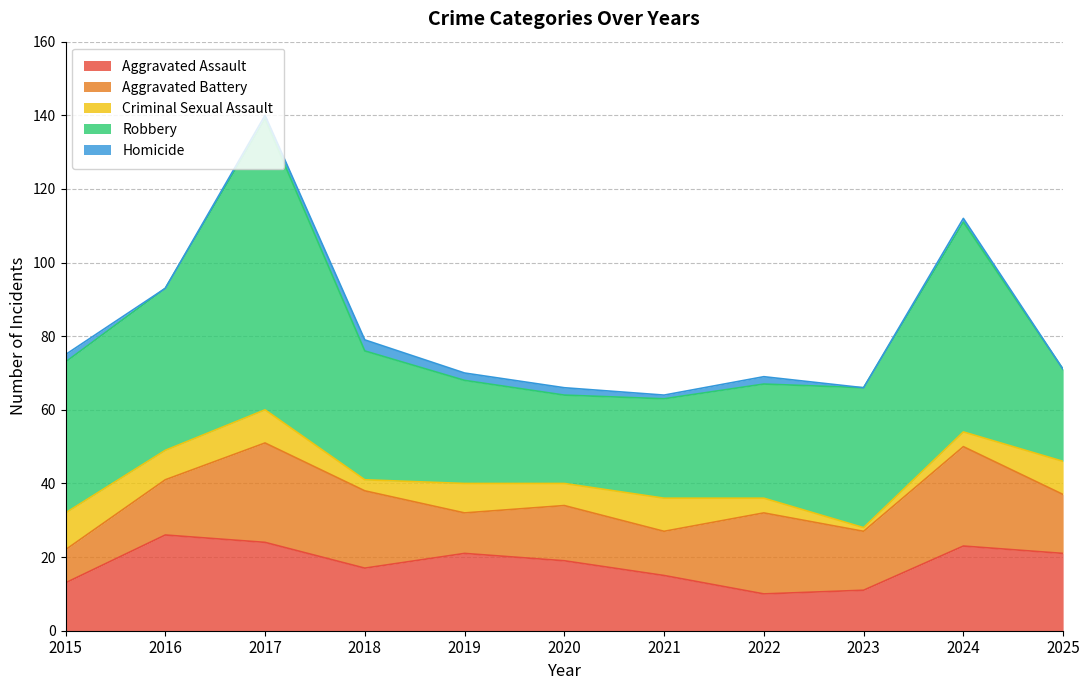

True or false: Robbery and Aggravated Assault intersect in this chart.

False